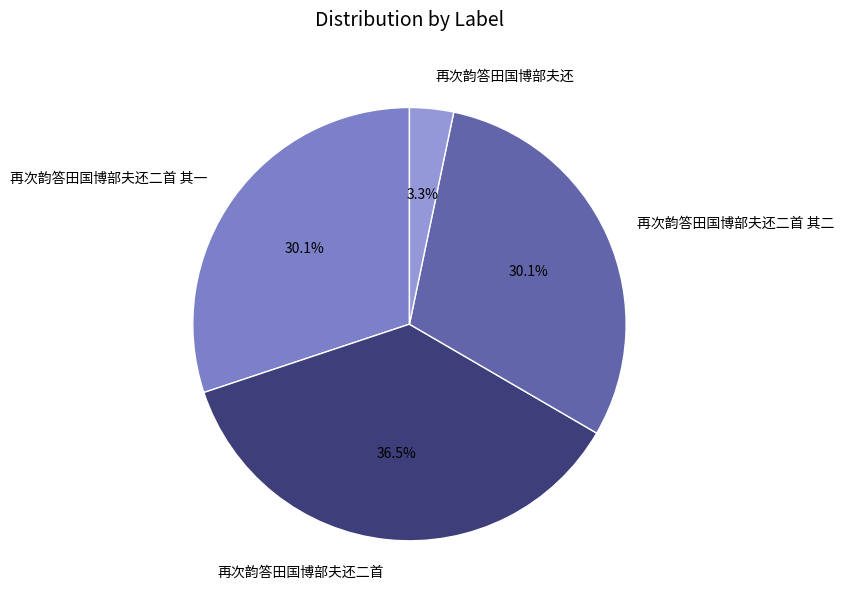

Which slice is the smallest?

再次韵答田国博部夫还